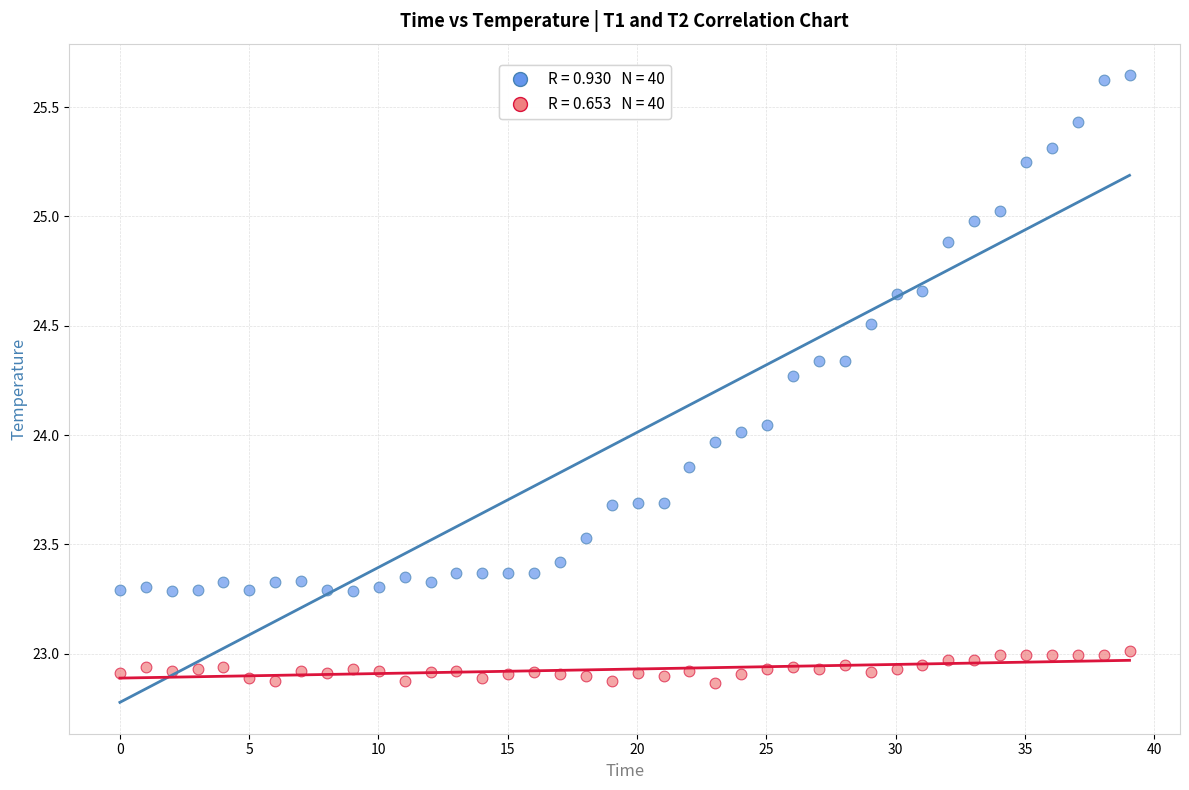

Across all data points, what is the range of Y values (max minus min)?

2.8